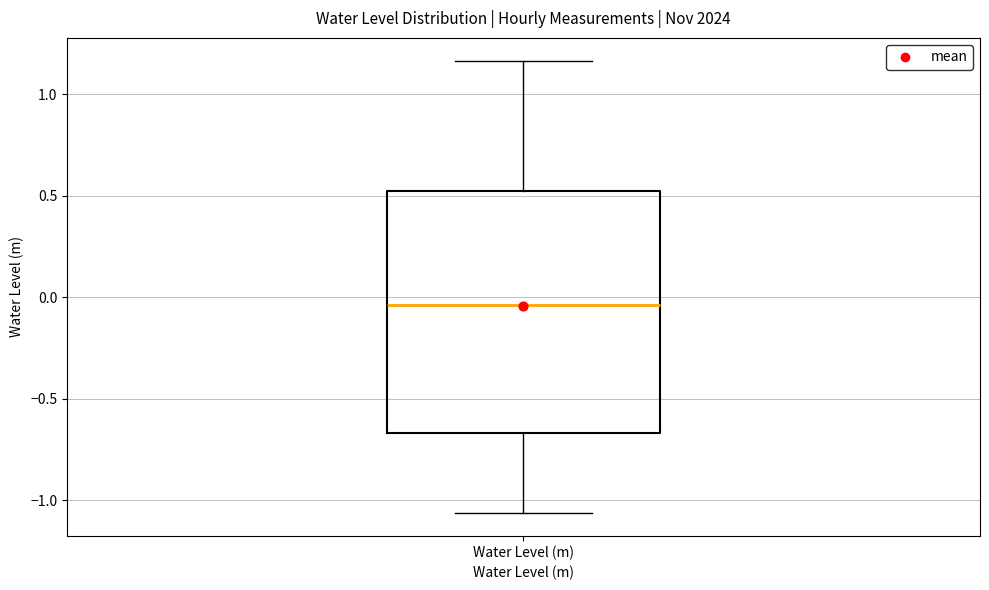

Read this box plot against the y-axis: the position of the median line, the range covered by the box, and the ends of both whiskers. The values are not printed on the chart, so give them approximately, as read against the axis.

median -0.05, box -0.65 to 0.50, whiskers -1.05 to 1.15